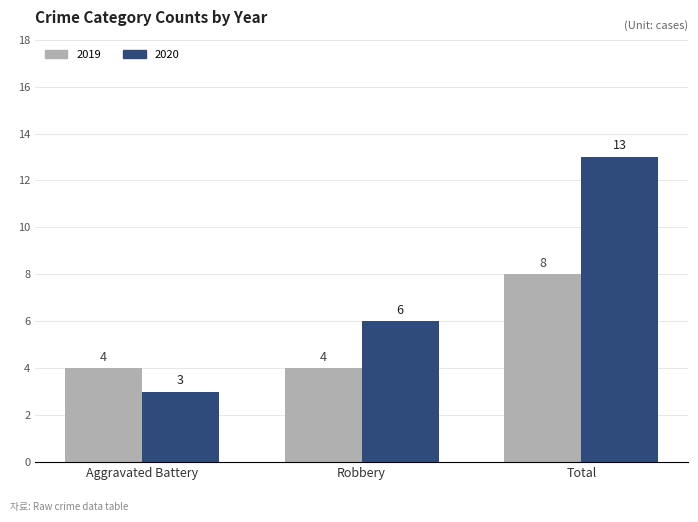

Reading left to right, transcribe all the data shown in this chart.

2019: 4	4	8
2020: 3	6	13